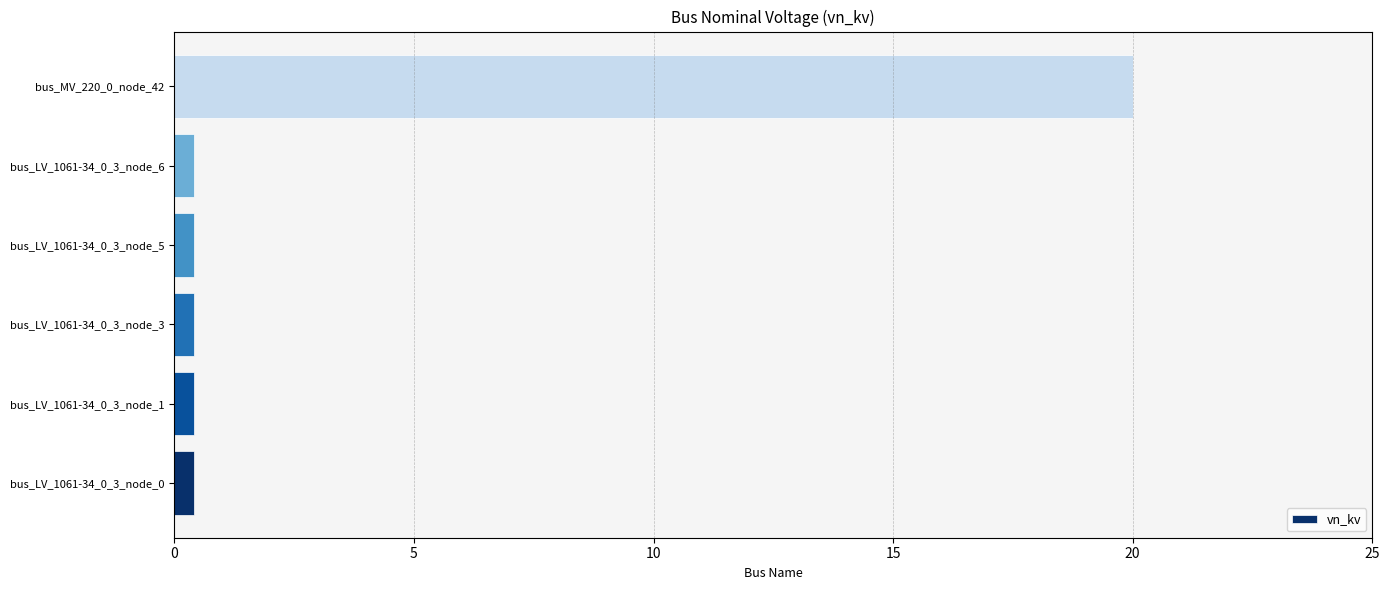

What is the maximum value shown in the chart?

20.0